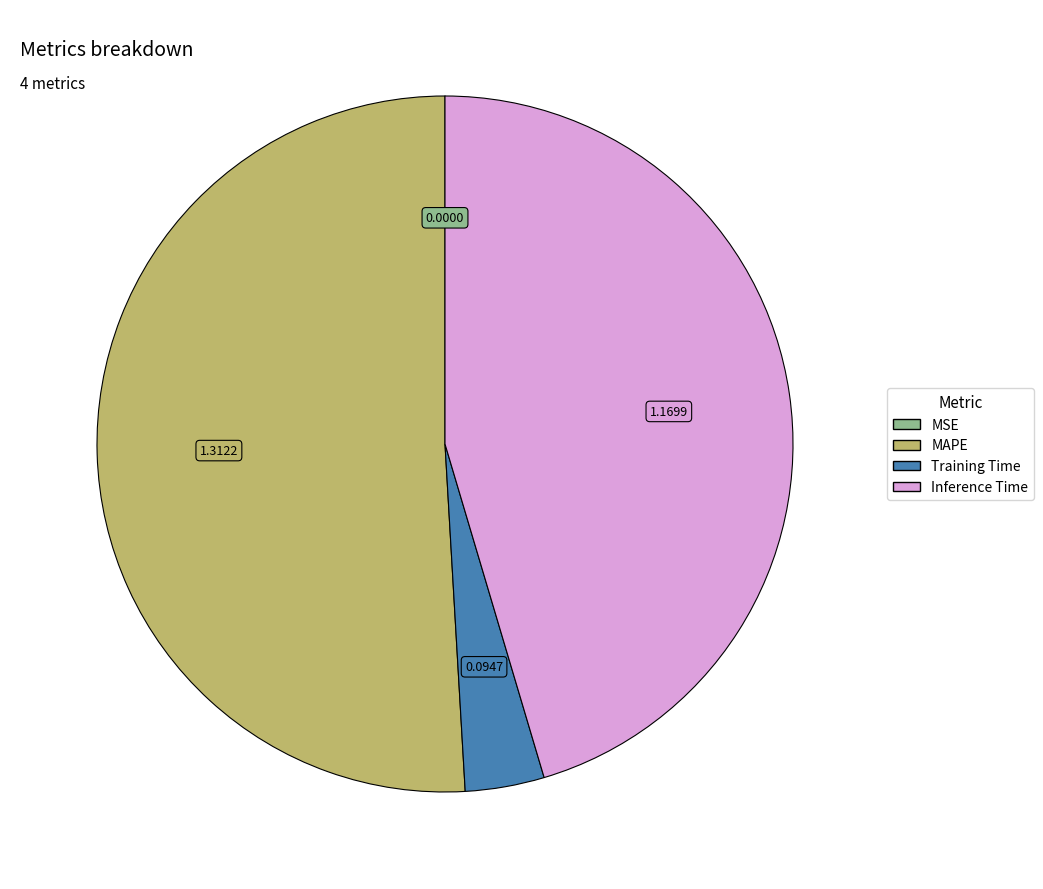

Does Inference Time account for over 50% of the chart?

No